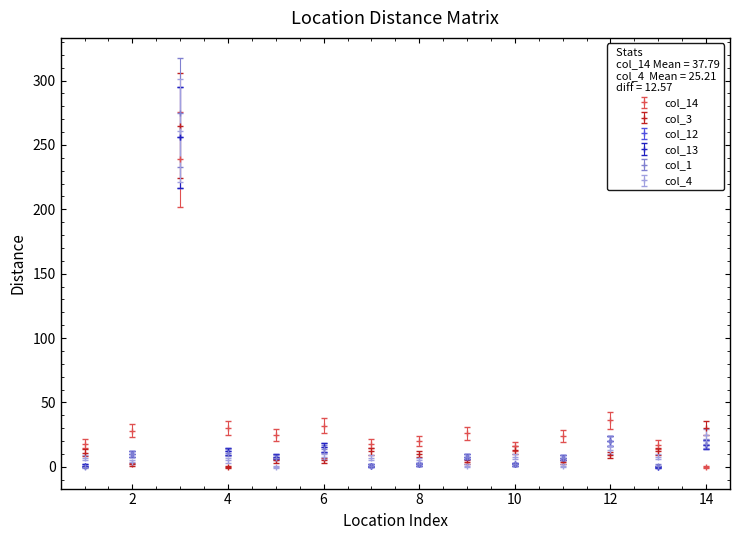

True or false: col_13 and col_1 intersect in this chart.

False